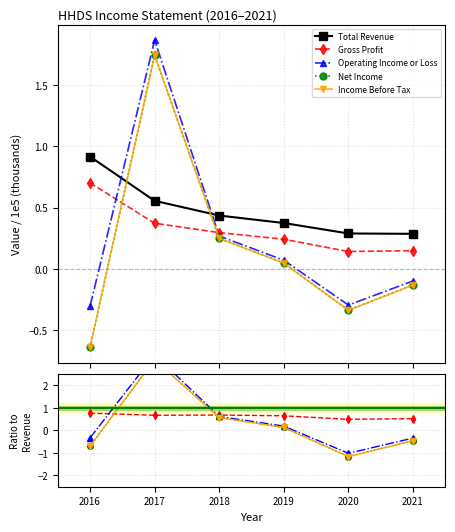

The Income Before Tax series shows 3.1 at 2017. True or false?

True